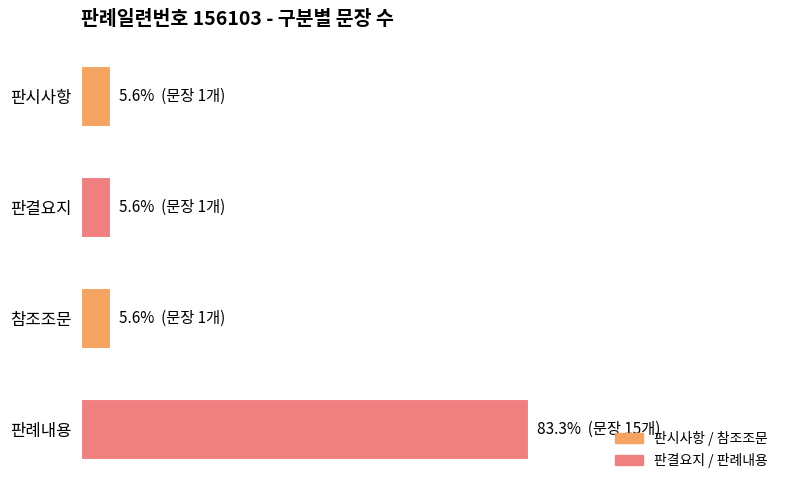

Are the bars horizontal?

Yes